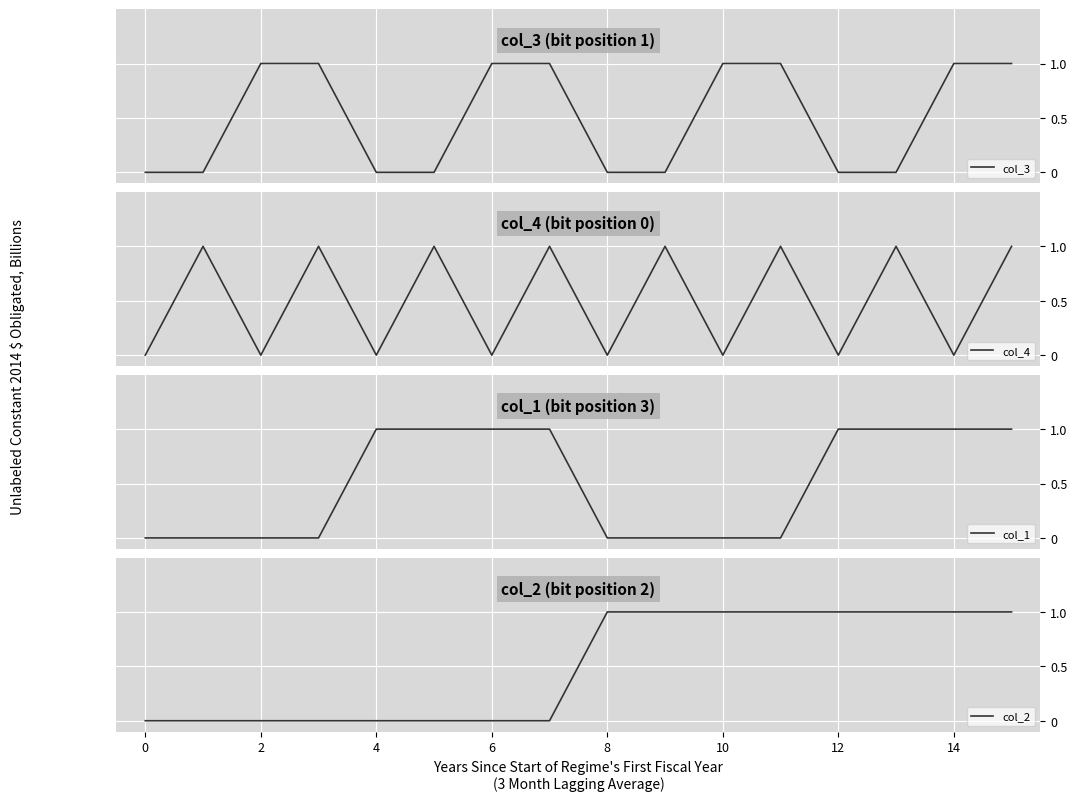

True or false: col_2 and col_4 intersect in this chart.

True